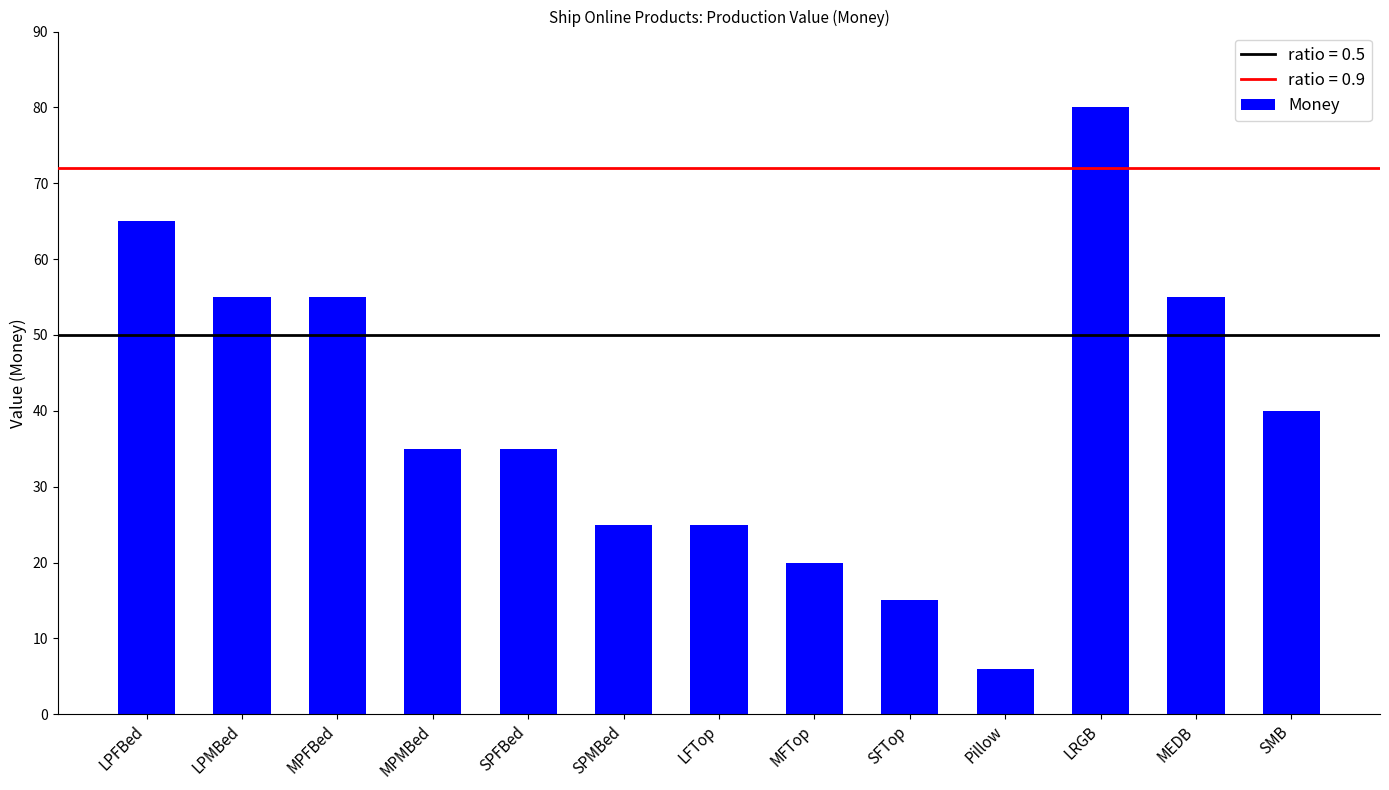

Reading left to right, extract all data points from this chart.

LPFBed=65	LPMBed=55	MPFBed=55	MPMBed=35	SPFBed=35	SPMBed=25	LFTop=25	MFTop=20	SFTop=15	Pillow=6	LRGB=80	MEDB=55	SMB=40